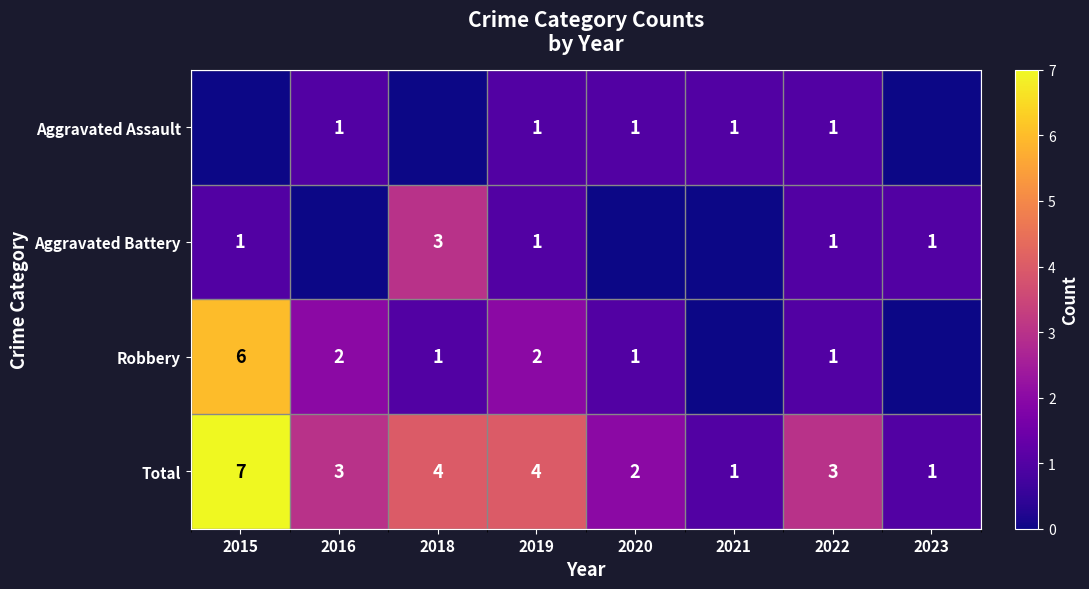

The value of Aggravated Assault at 2022 is 1. True or false?

True